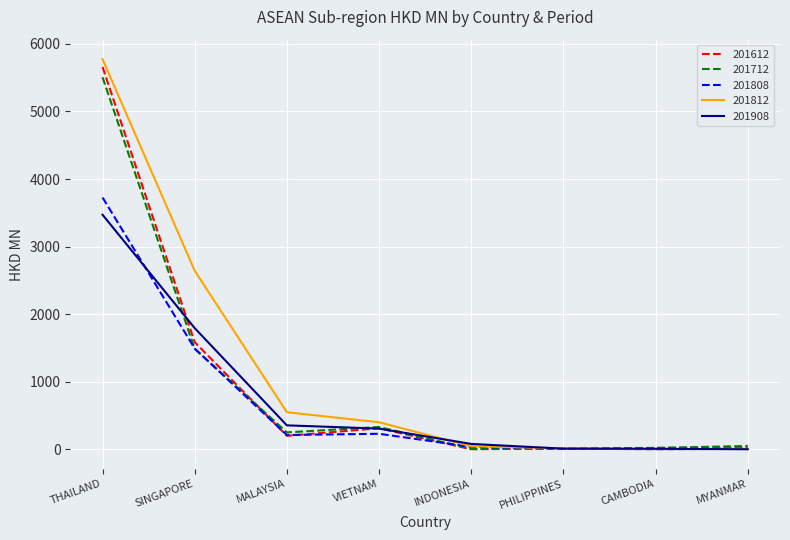

The value of 201808 at SINGAPORE is 1490.5. True or false?

True